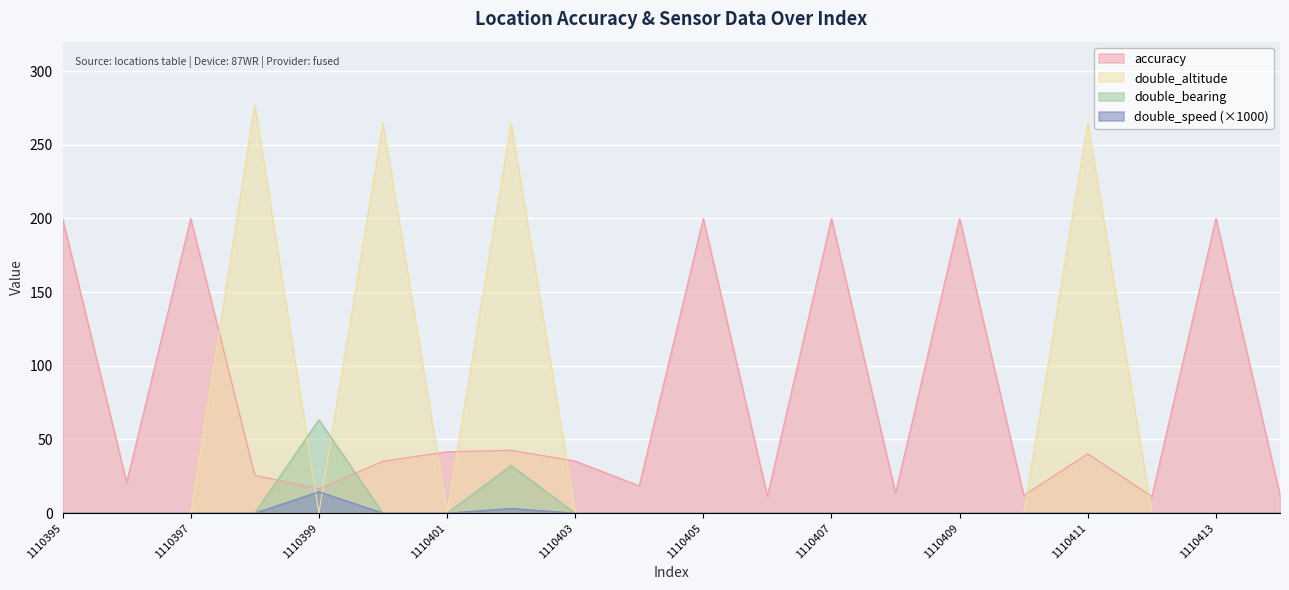

At how many categories does at least one series exceed 28?

13